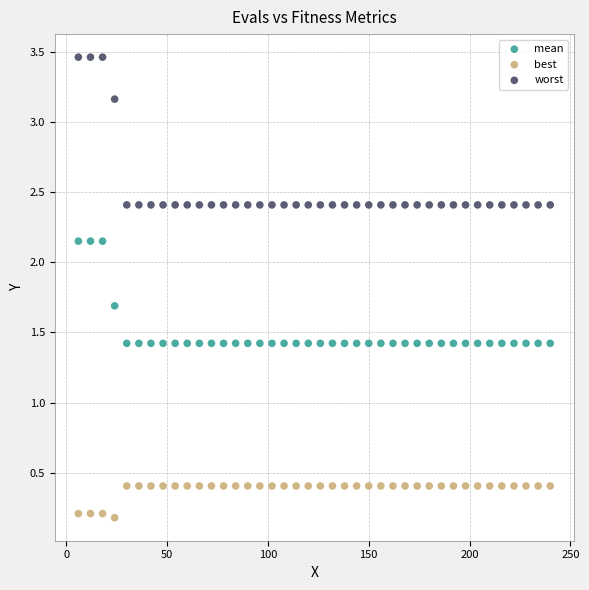

Across all data points, what is the range of Y values (max minus min)?

3.3